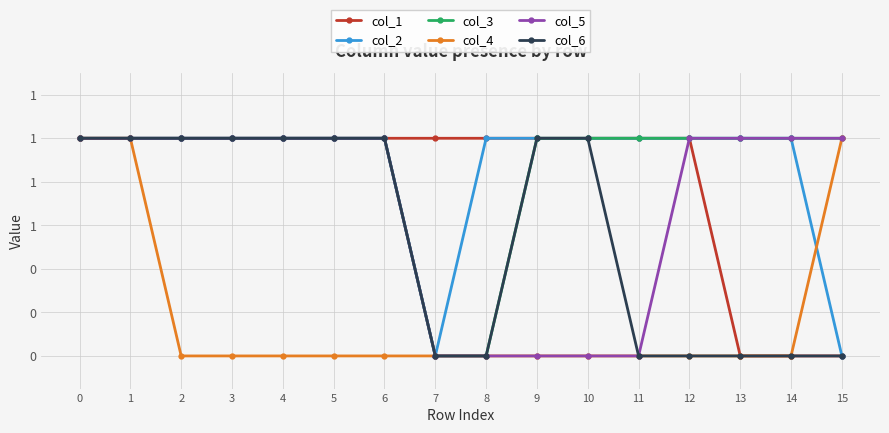

Reading left to right, transcribe all the data shown in this chart.

col_1: 0=1	1=1	2=1	3=1	4=1	5=1	6=1	7=1	8=1	9=1	10=1	11=1	12=1	13=0	14=0	15=0
col_2: 0=1	1=1	2=1	3=1	4=1	5=1	6=1	7=0	8=1	9=1	10=1	11=1	12=1	13=1	14=1	15=0
col_3: 0=1	1=1	2=1	3=1	4=1	5=1	6=1	7=0	8=0	9=1	10=1	11=1	12=1	13=1	14=1	15=1
col_4: 0=1	1=1	2=0	3=0	4=0	5=0	6=0	7=0	8=0	9=0	10=0	11=0	12=0	13=0	14=0	15=1
col_5: 0=1	1=1	2=1	3=1	4=1	5=1	6=1	7=0	8=0	9=0	10=0	11=0	12=1	13=1	14=1	15=1
col_6: 0=1	1=1	2=1	3=1	4=1	5=1	6=1	7=0	8=0	9=1	10=1	11=0	12=0	13=0	14=0	15=0